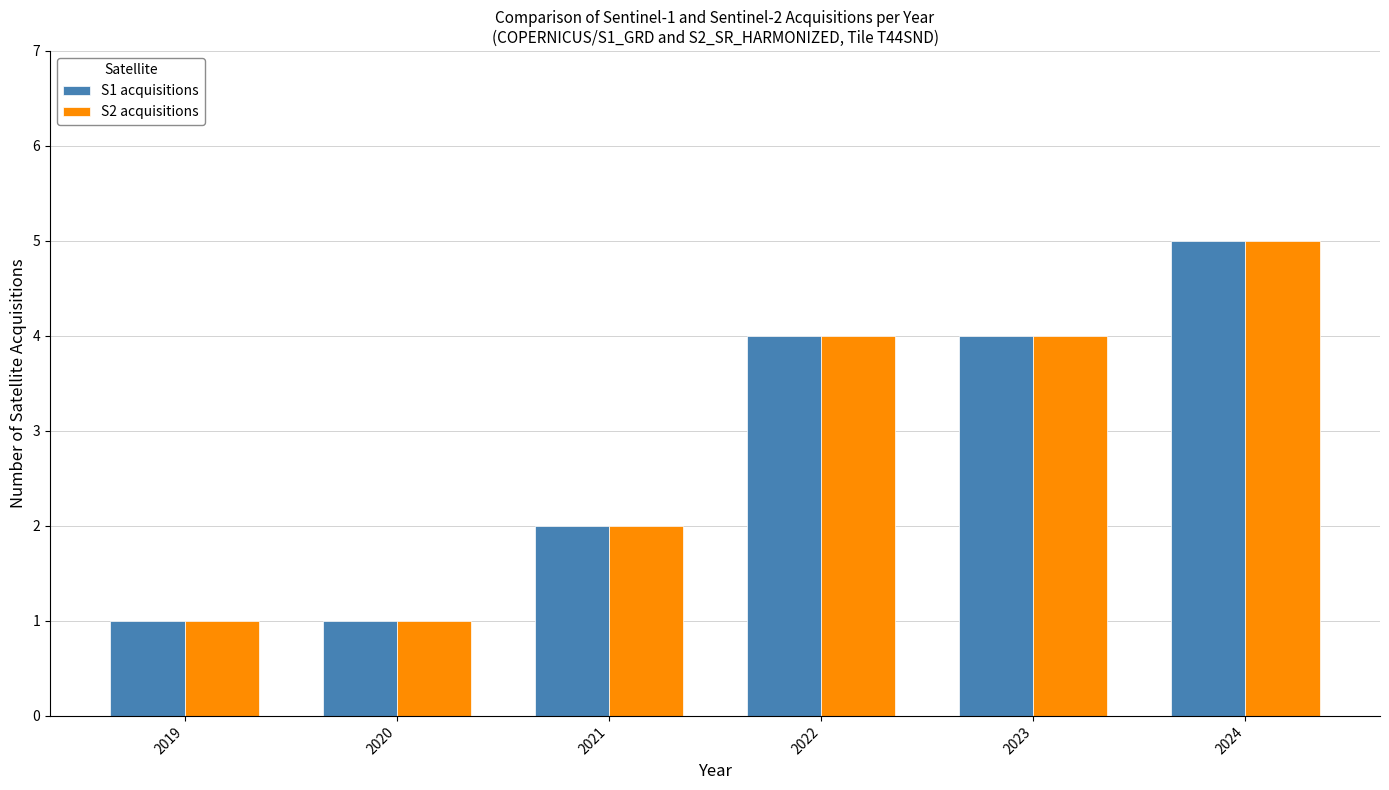

What is the total value across all series at 2024?

10